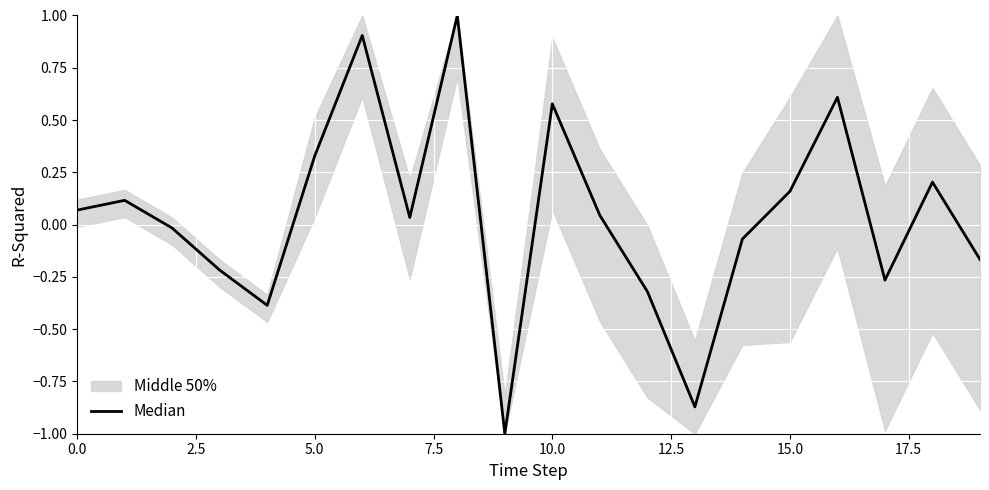

How many lines are shown in the chart?

1